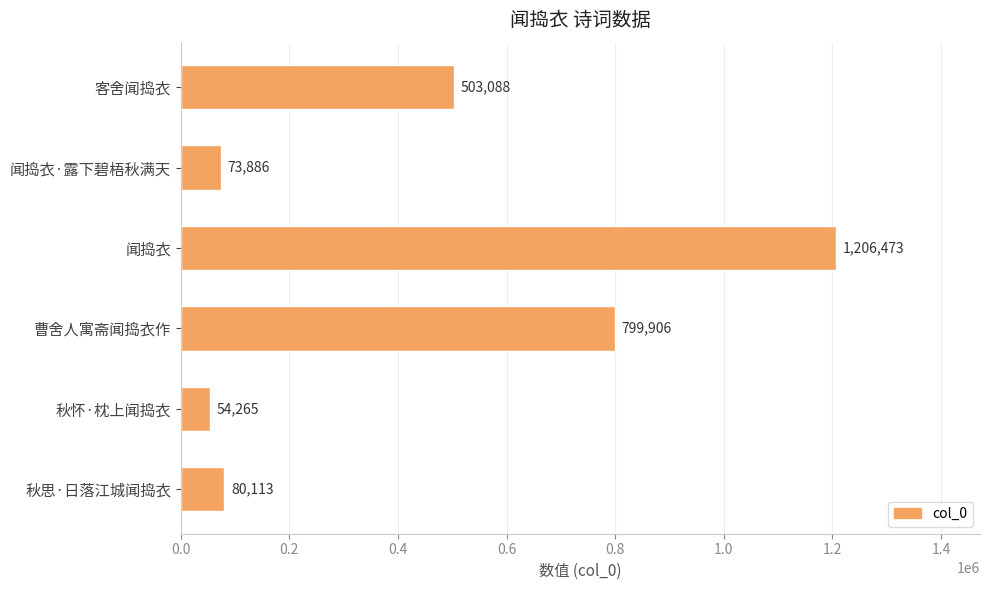

Reading bottom to top, list all the values displayed in this chart.

80113	54265	799906	1206473	73886	503088